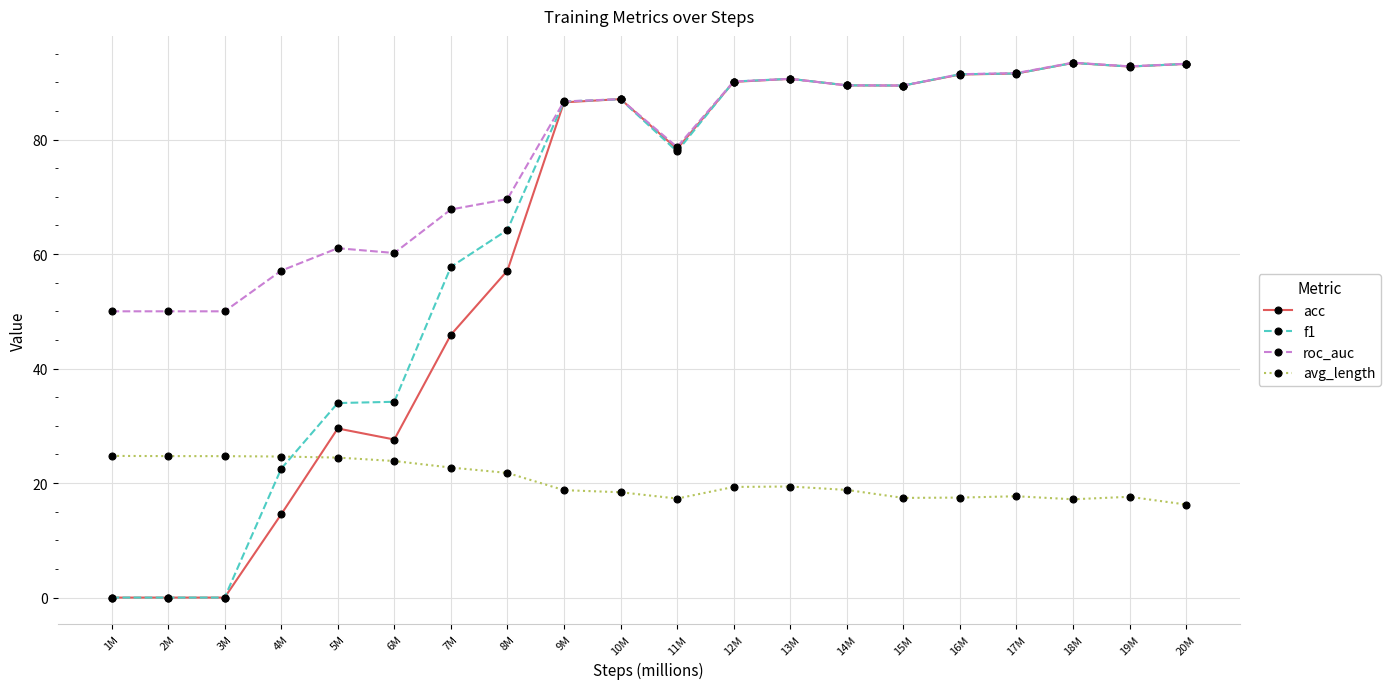

What is the maximum value for roc_auc?

93.4